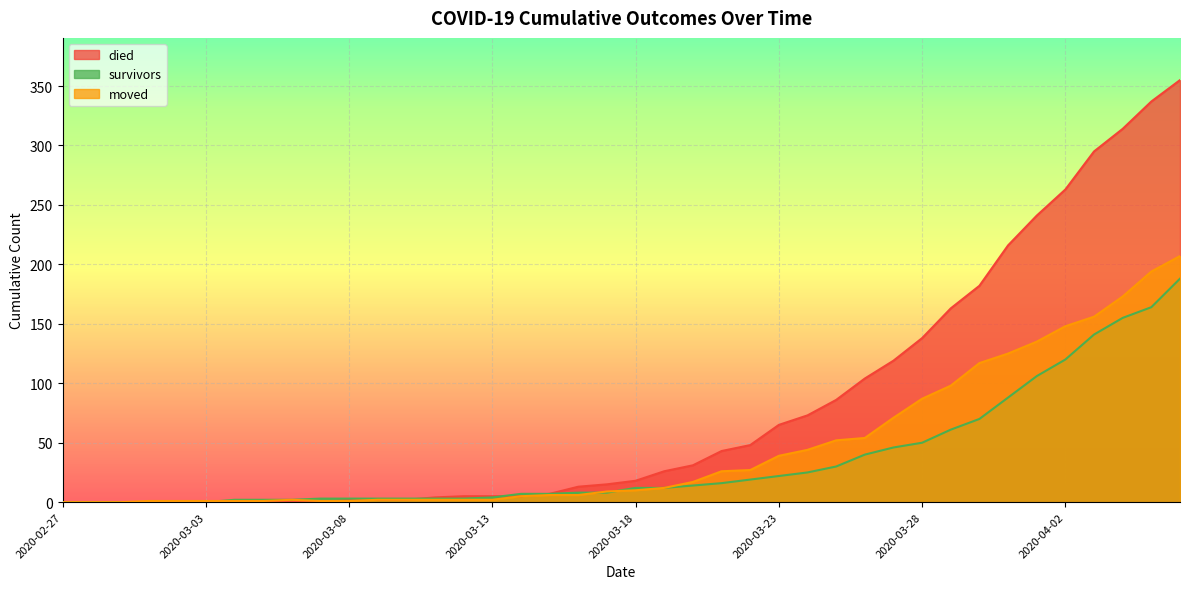

Rank the series at 2020-04-06 from highest to lowest value.

died, moved, survivors